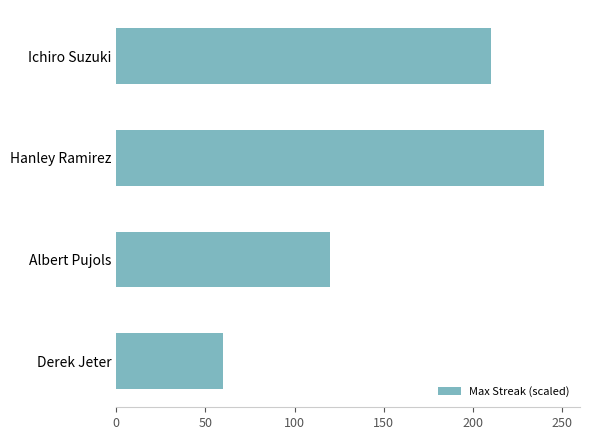

What is the minimum value shown in the chart?

60